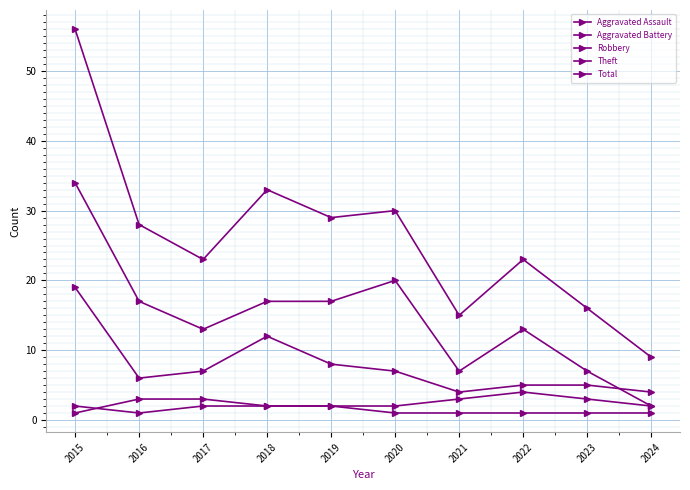

What is the sum of the Total values at 2019 and 2017?

52